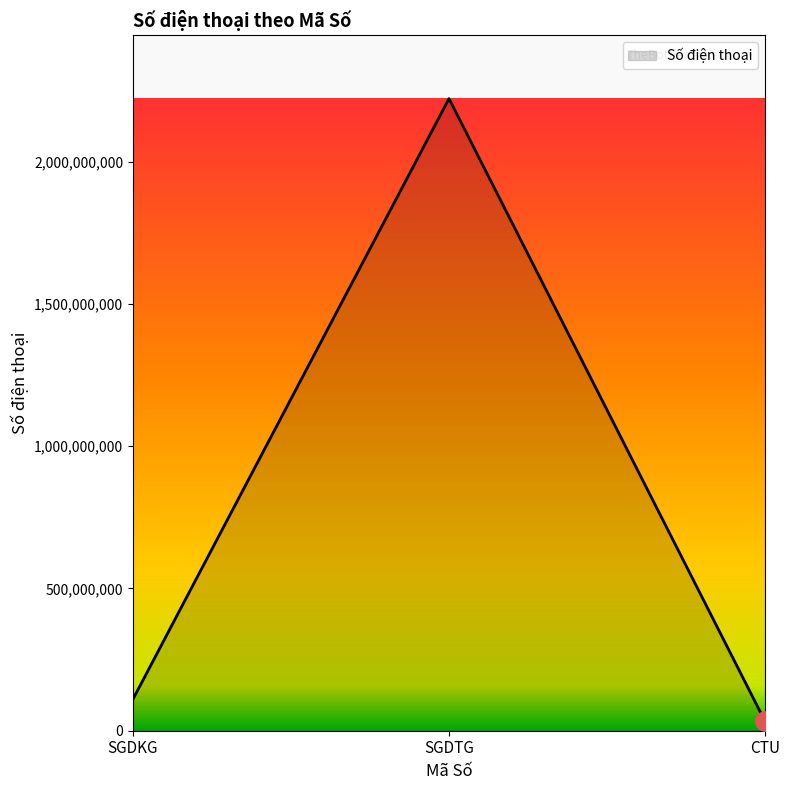

What is the smallest value displayed?

33333333